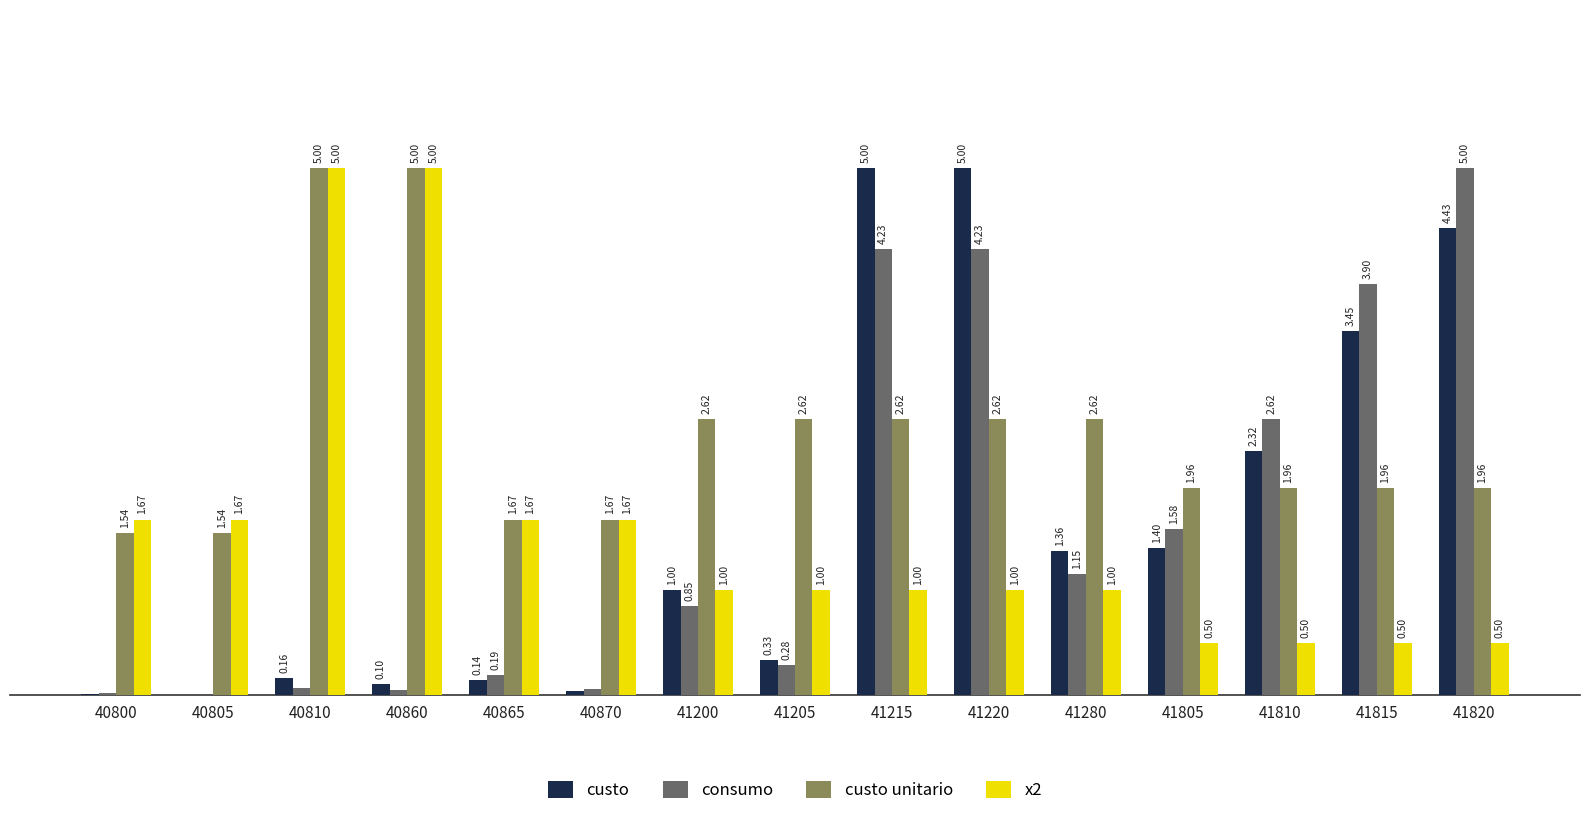

Which series has the largest total across all categories?

custo unitario